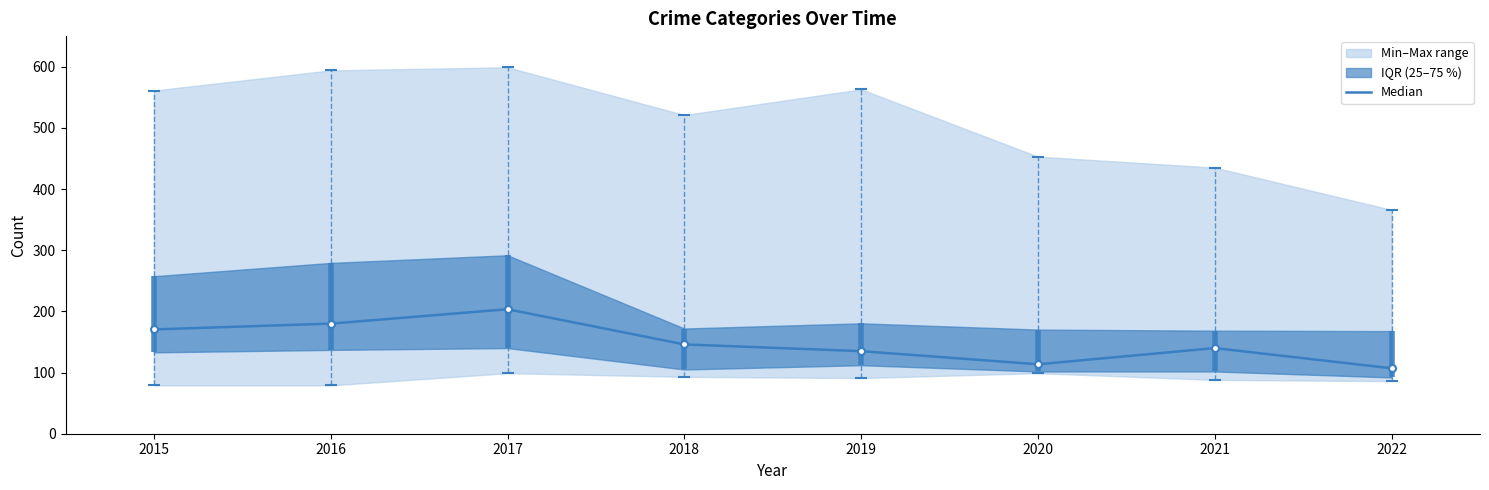

True or false: Median has a value of 225.1 at 2018.

False